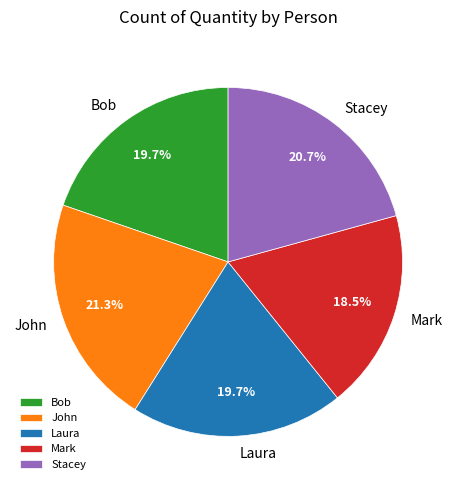

Does any single category account for the majority?

No